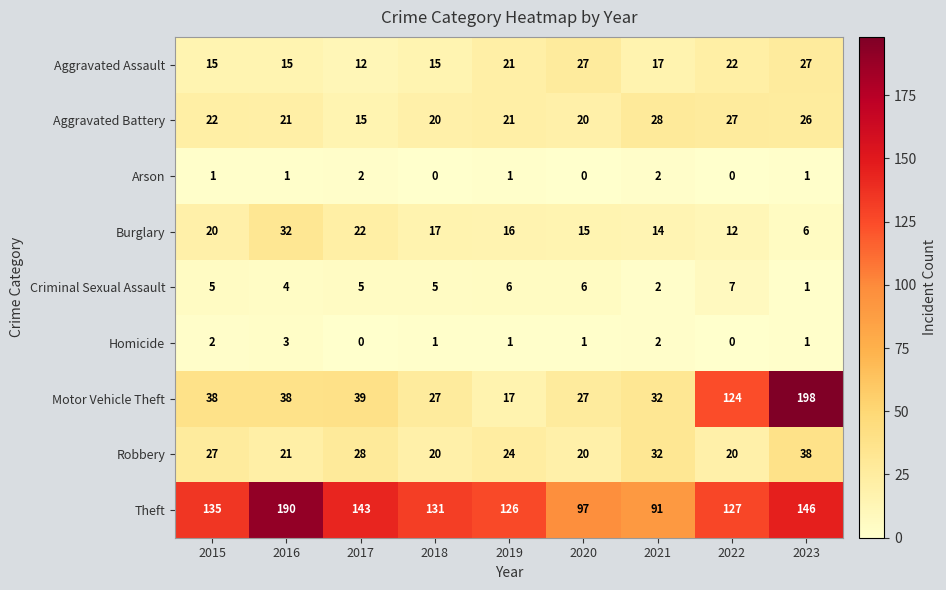

Which series has the widest spread of values?

Motor Vehicle Theft